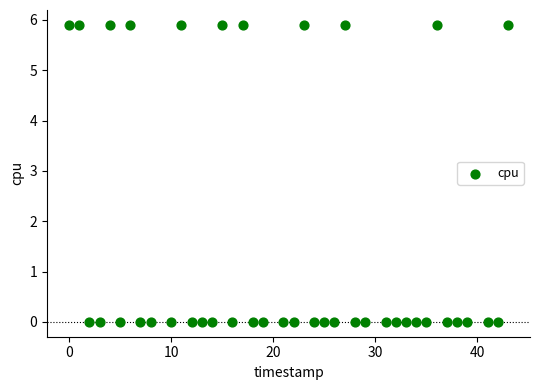

What is the range of X values (max minus min)?

43.0